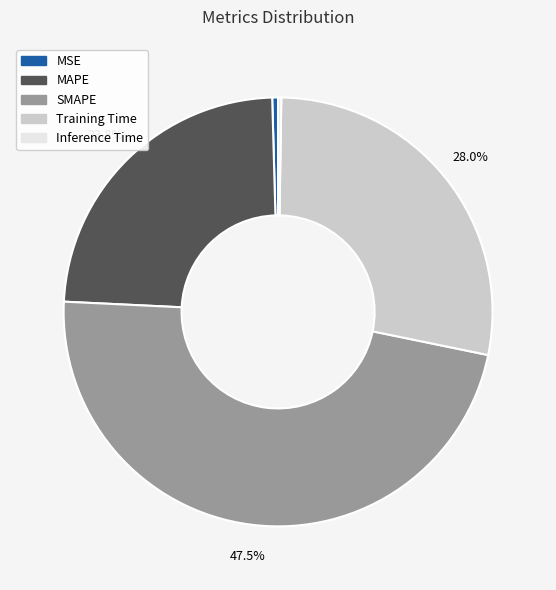

Do MAPE and Training Time together represent more than half of the pie?

Yes